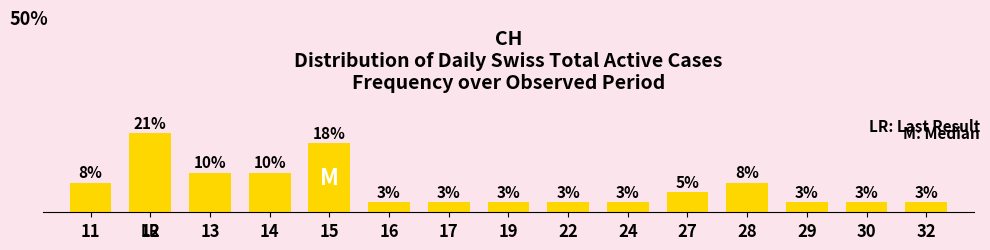

What is the difference between the second highest and minimum values?

15.4